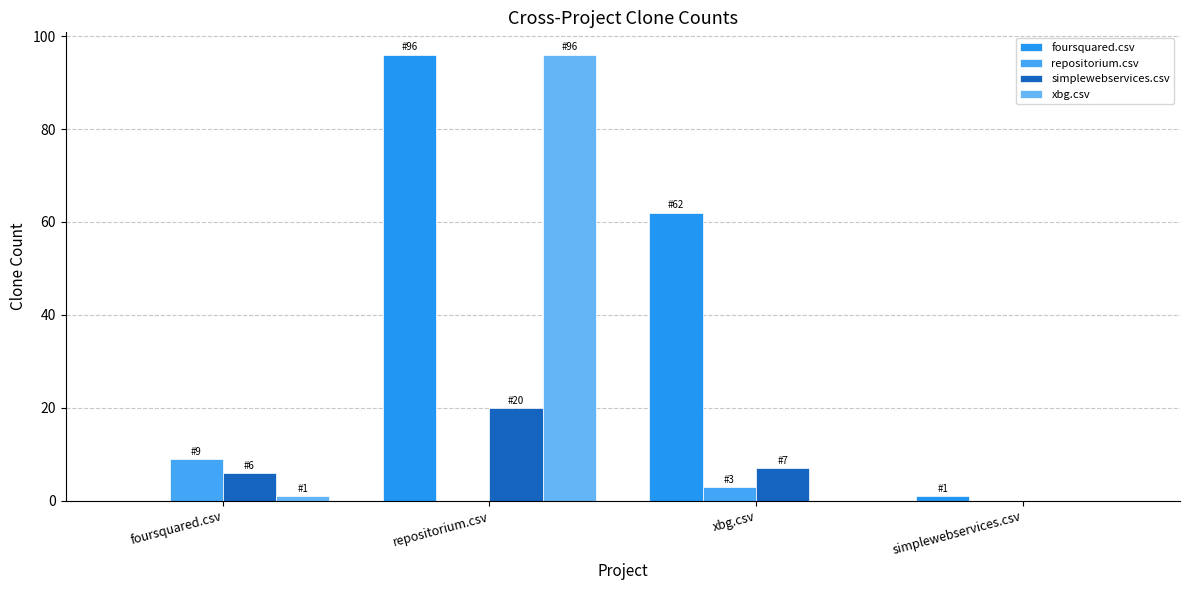

What is the spread (max minus min) of values at repositorium.csv?

96